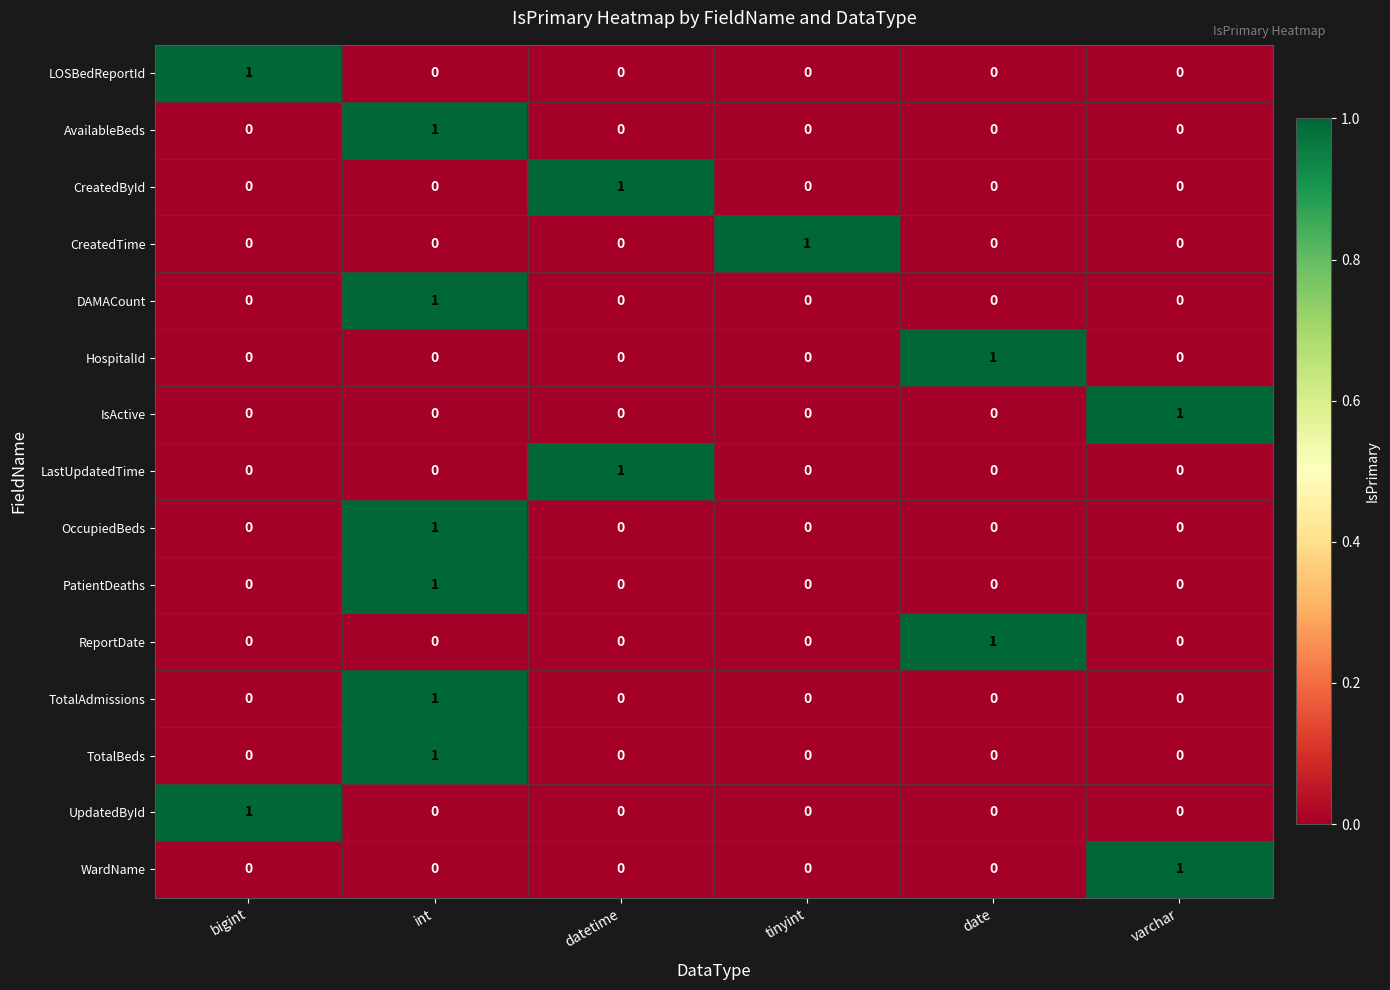

At which category is the sum across all series the highest?

int